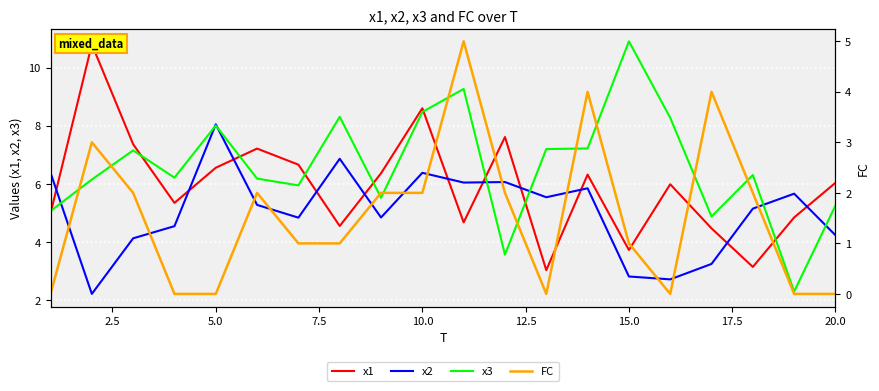

Which category has the highest value in the x2 series?

5.0